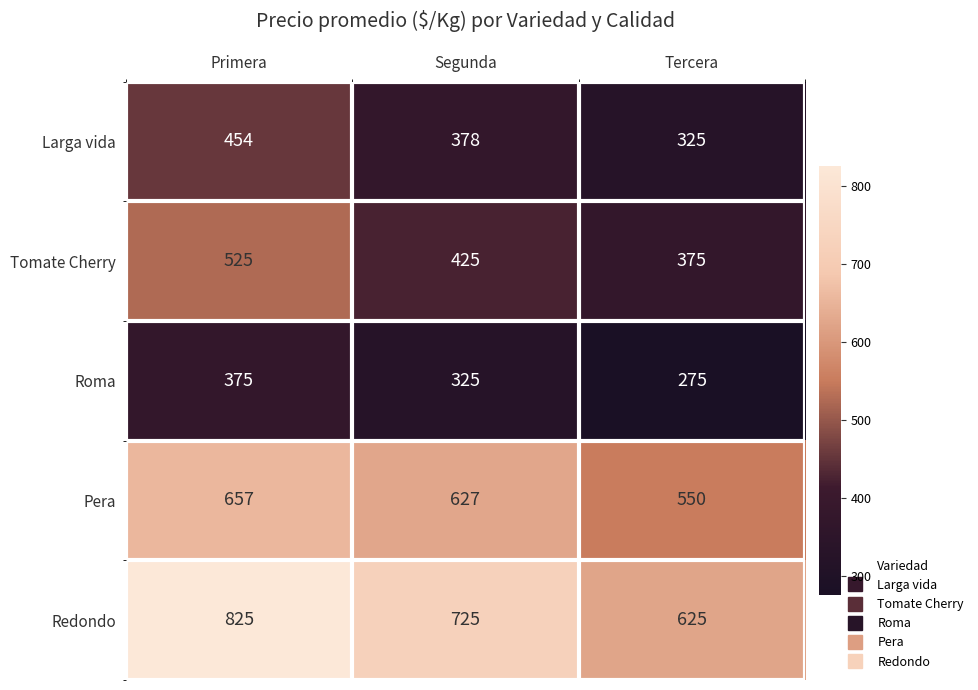

Reading left to right, extract all data points from this chart.

Larga vida: Primera=454	Segunda=378	Tercera=325
Tomate Cherry: Primera=525	Segunda=425	Tercera=375
Roma: Primera=375	Segunda=325	Tercera=275
Pera: Primera=657	Segunda=627	Tercera=550
Redondo: Primera=825	Segunda=725	Tercera=625